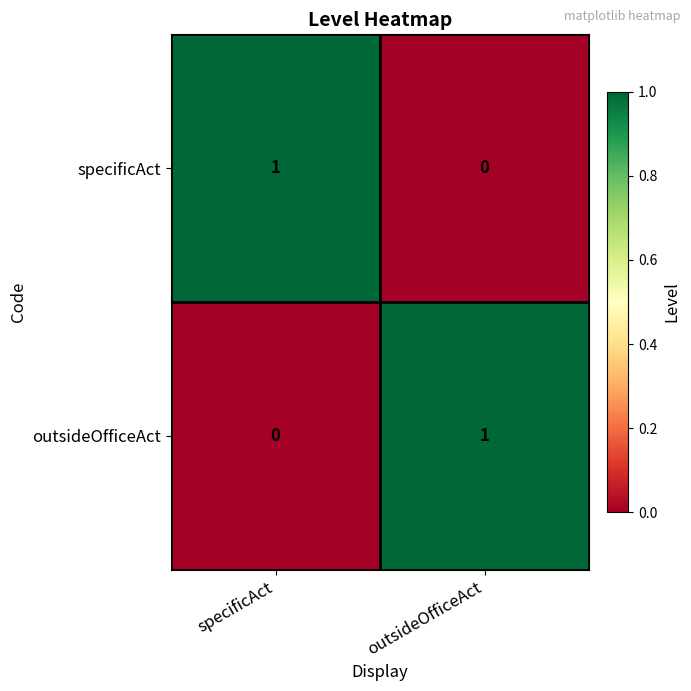

Rank the series at outsideOfficeAct from lowest to highest value.

specificAct, outsideOfficeAct